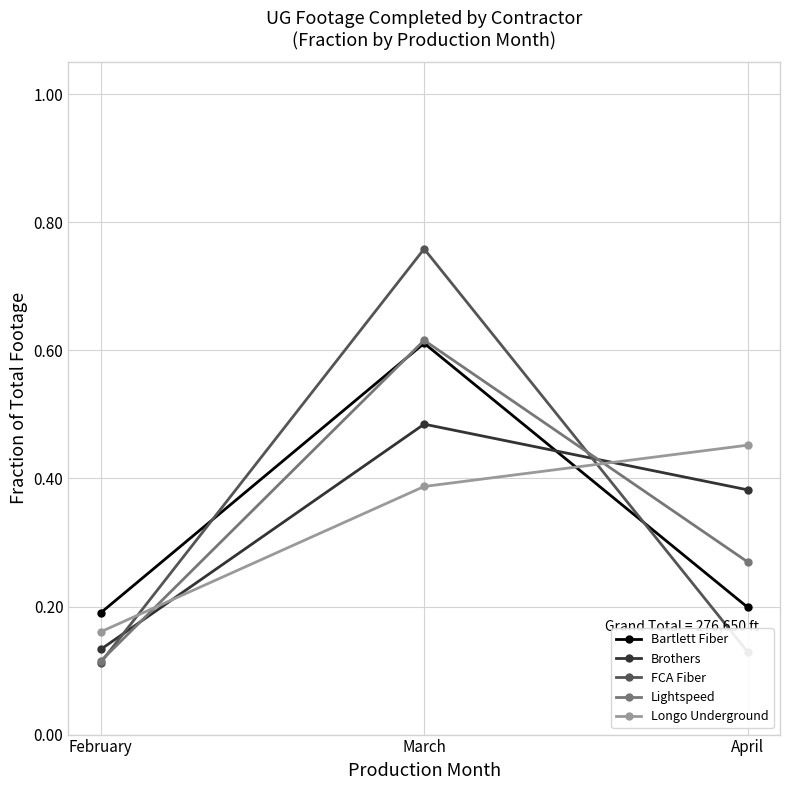

Rank the categories by Longo Underground value from highest to lowest.

April, March, February